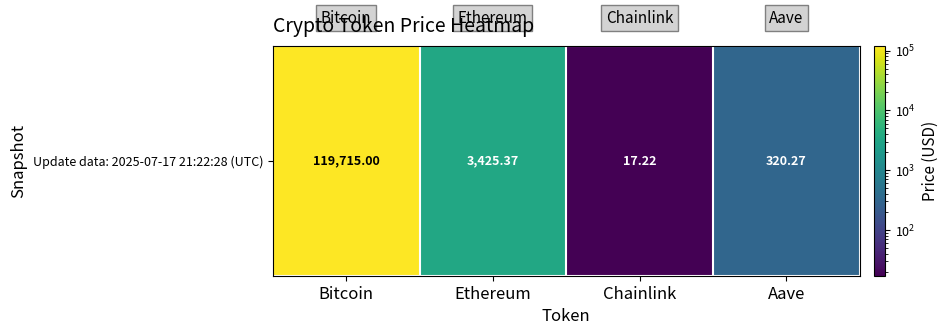

Rank the categories by value from lowest to highest.

Chainlink, Aave, Ethereum, Bitcoin